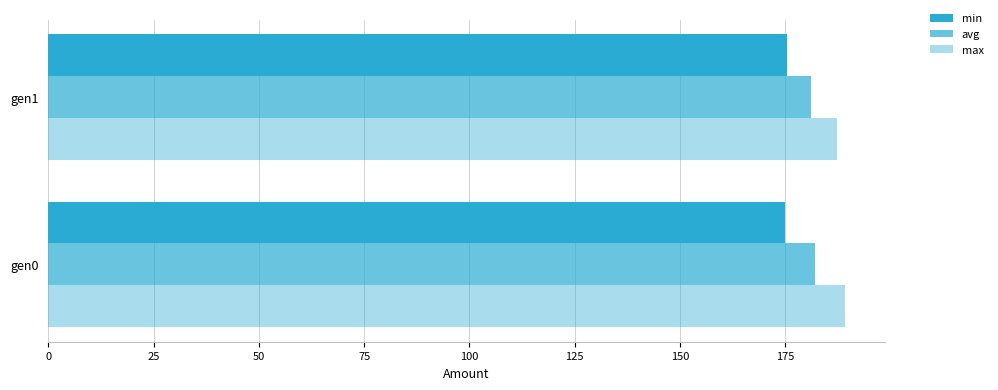

How many series are shown in this chart?

3